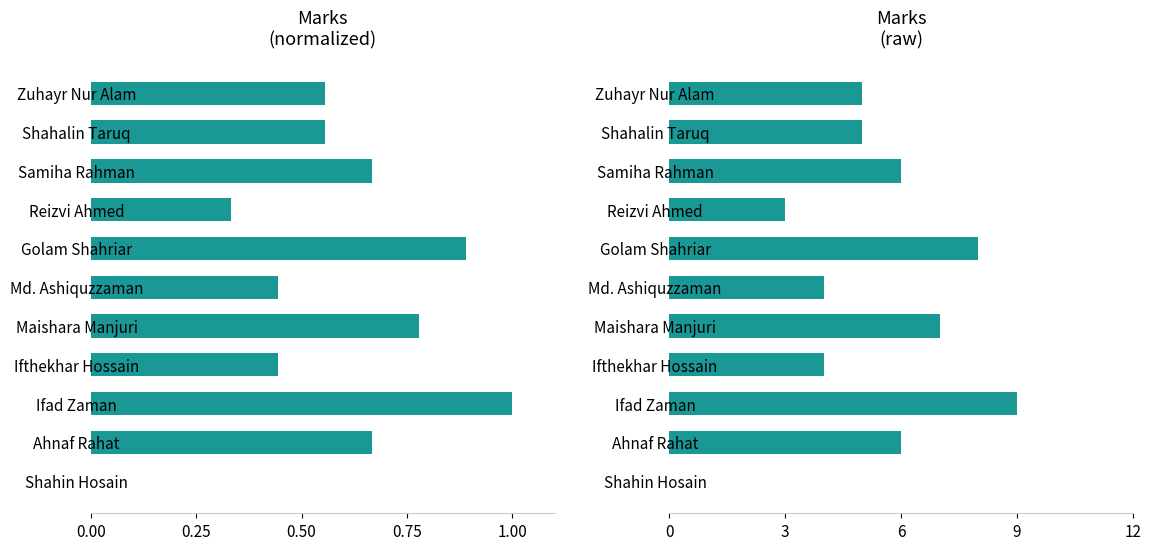

What is the difference between the maximum and minimum values in the marks series?

9.0